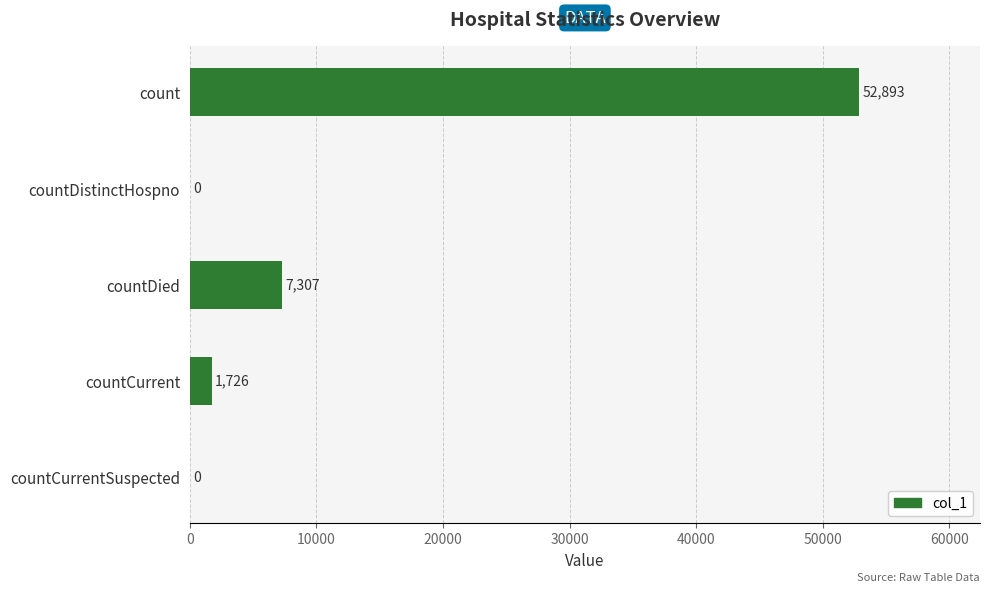

True or false: the data shows 7307 at countDied.

True